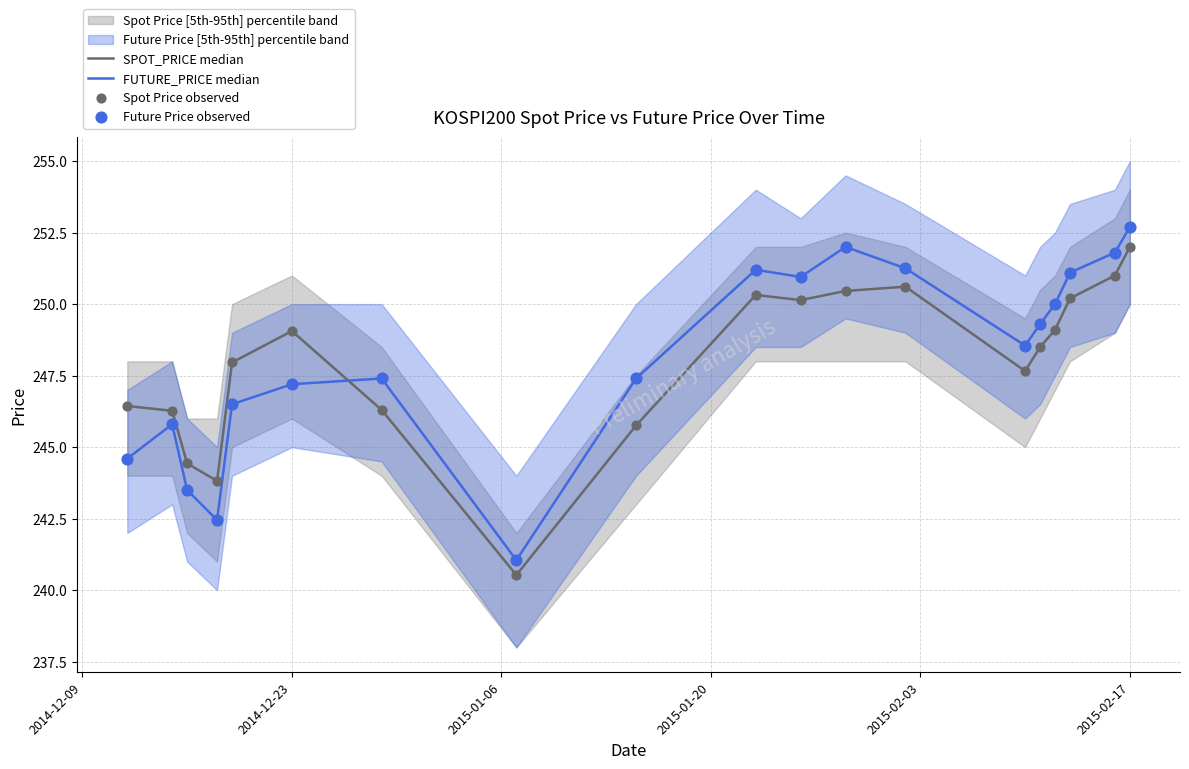

Is the value of Spot Price observed at 11 greater than the value of FUTURE_PRICE median at 8?

Yes